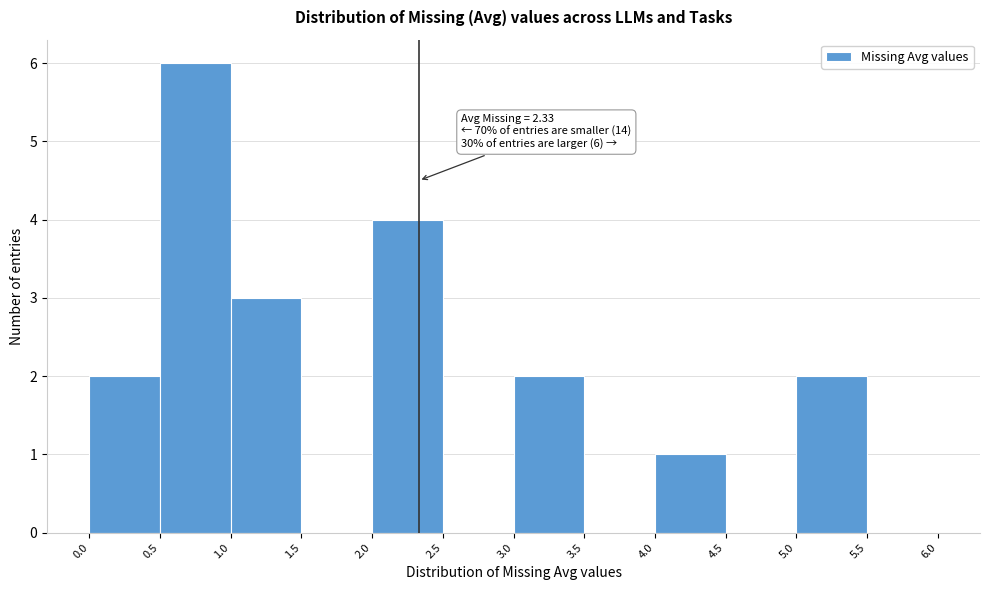

Which range on the x-axis has the tallest bar?

0.5 to 1.0